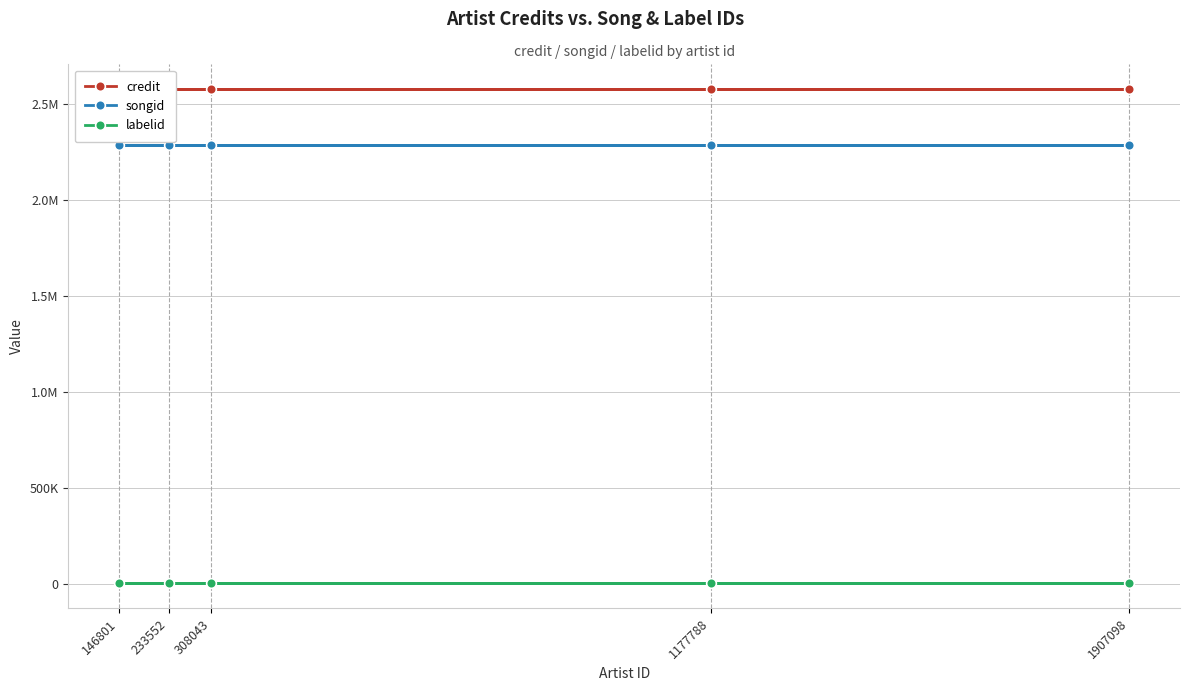

What is the approximate value of songid at 146801?

2283319